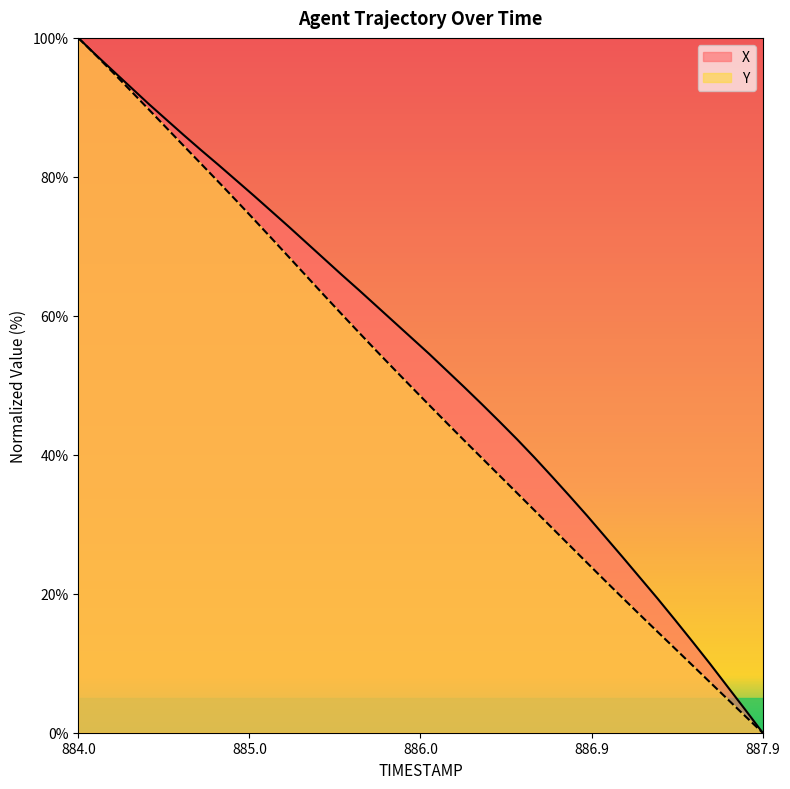

True or false: Y has more than 2 interior local peaks.

False